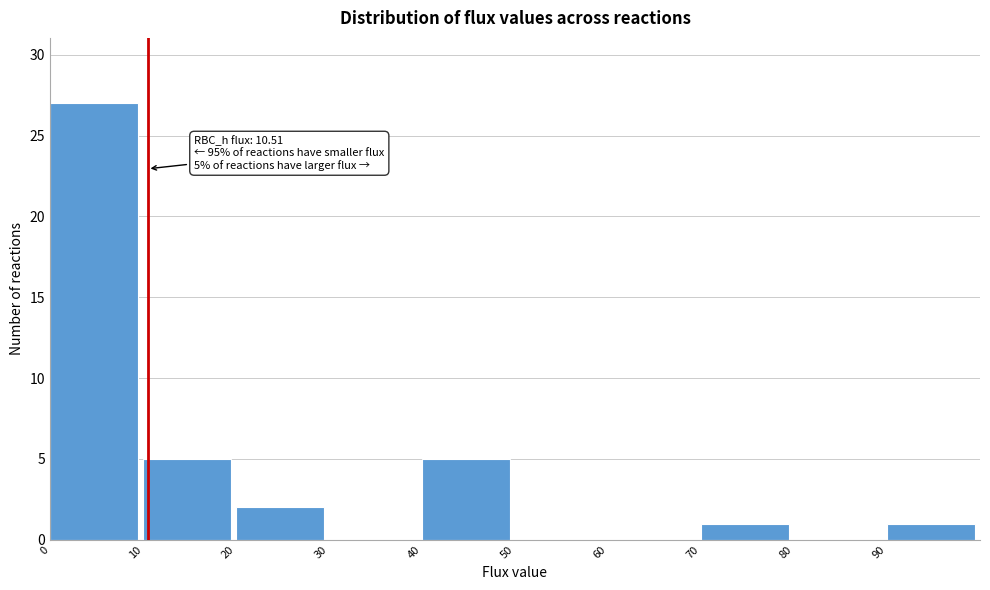

Which range on the x-axis has the tallest bar?

0 to 10